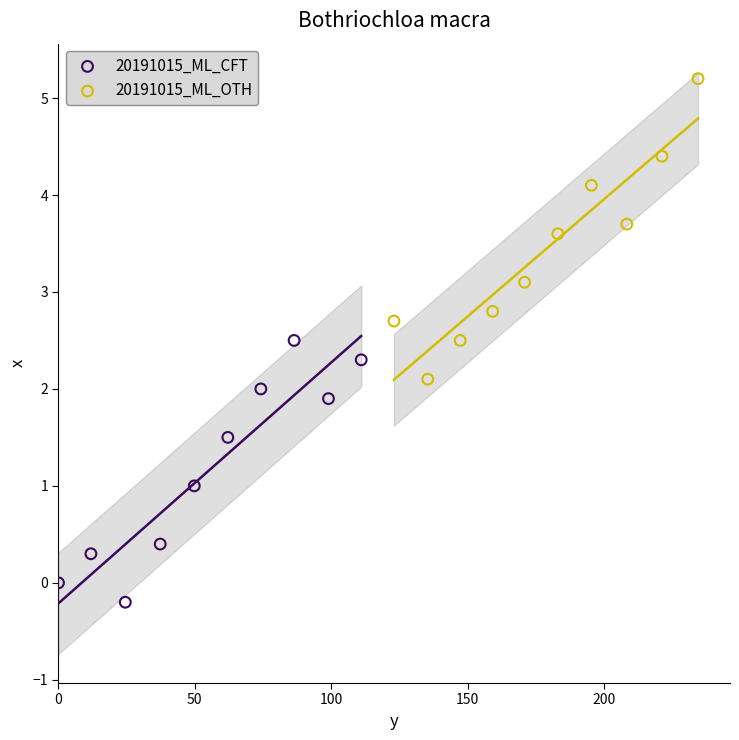

Which series contains the highest Y value?

20191015_ML_OTH